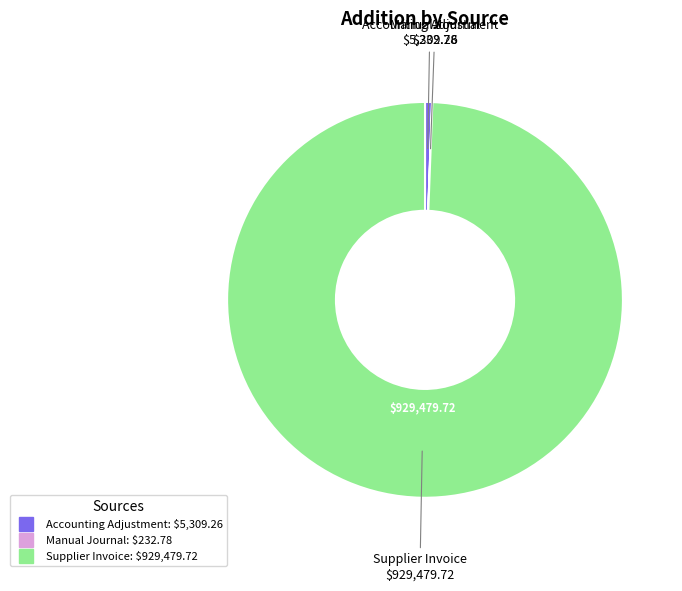

Is there a majority slice in this chart?

Yes